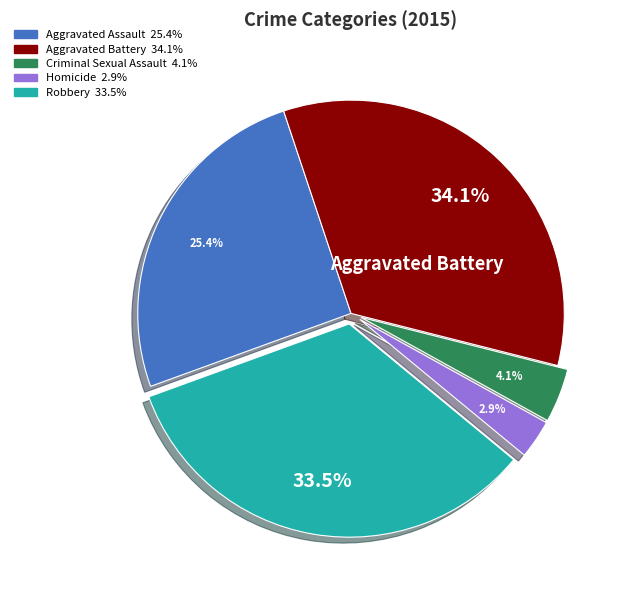

How many segments does this pie chart have?

5